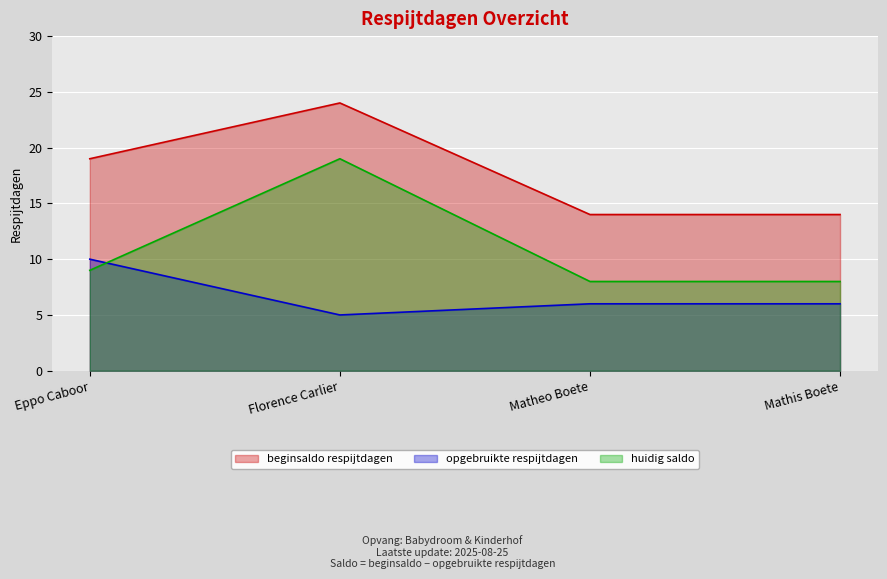

What is the smallest value displayed?

5